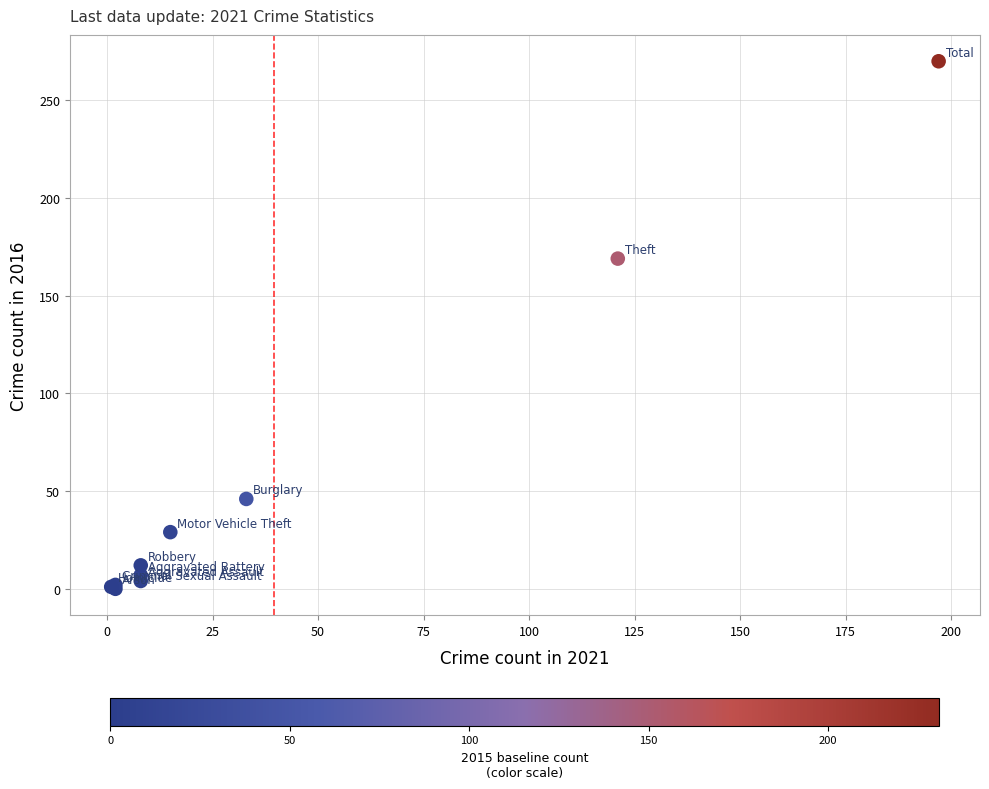

What Y value in the scatter plot is closest to 135?

169